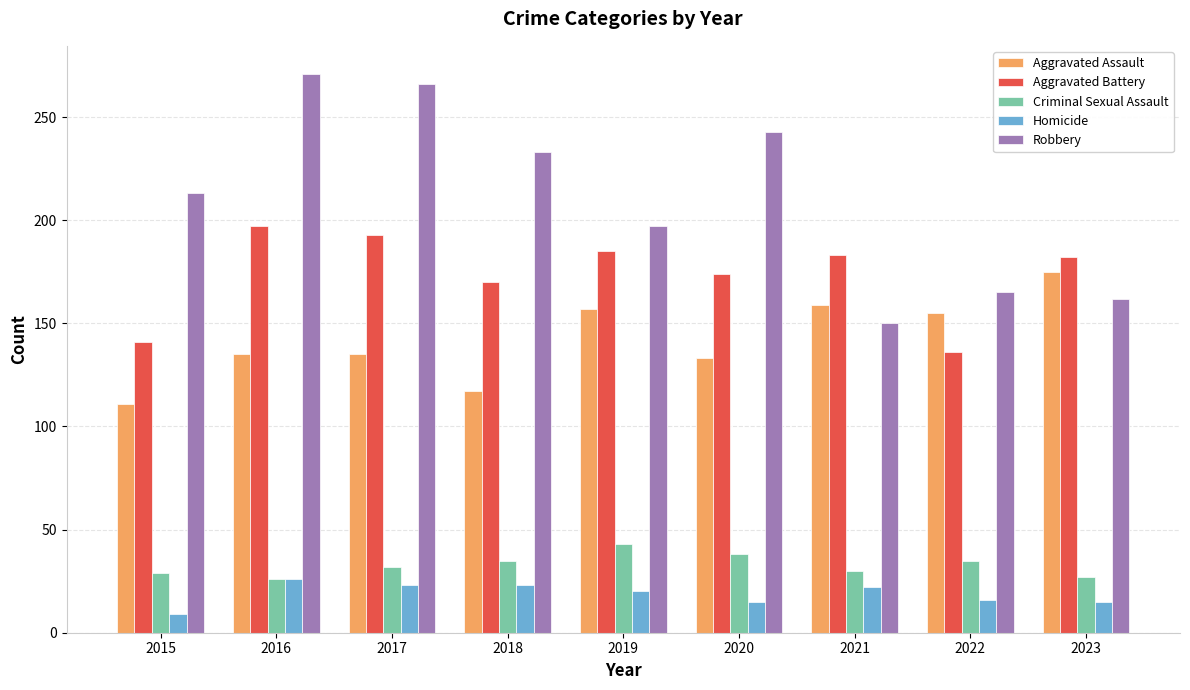

How many data points does each series have?

9